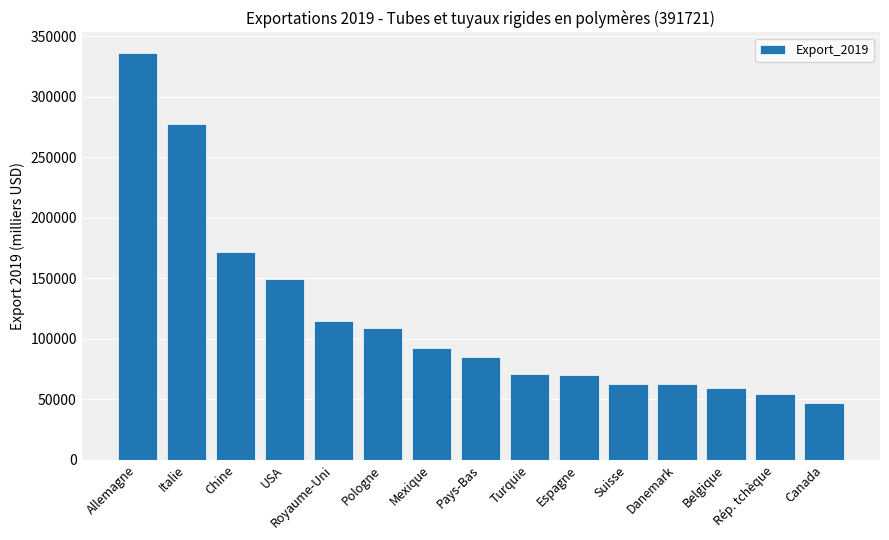

What is the difference between the values at Pays-Bas and Suisse?

22453